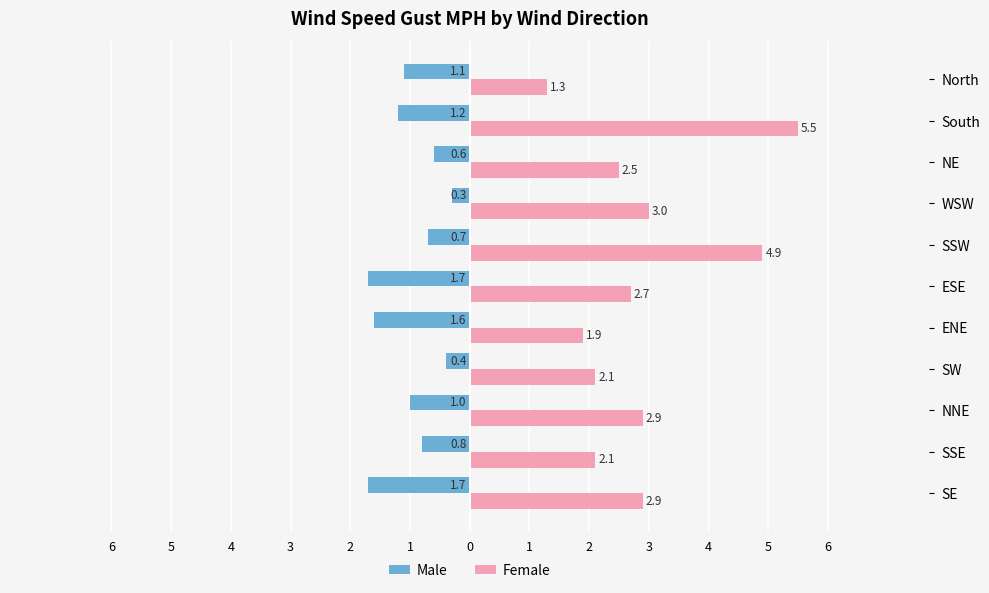

What is the sum of all Male values?

-11.1